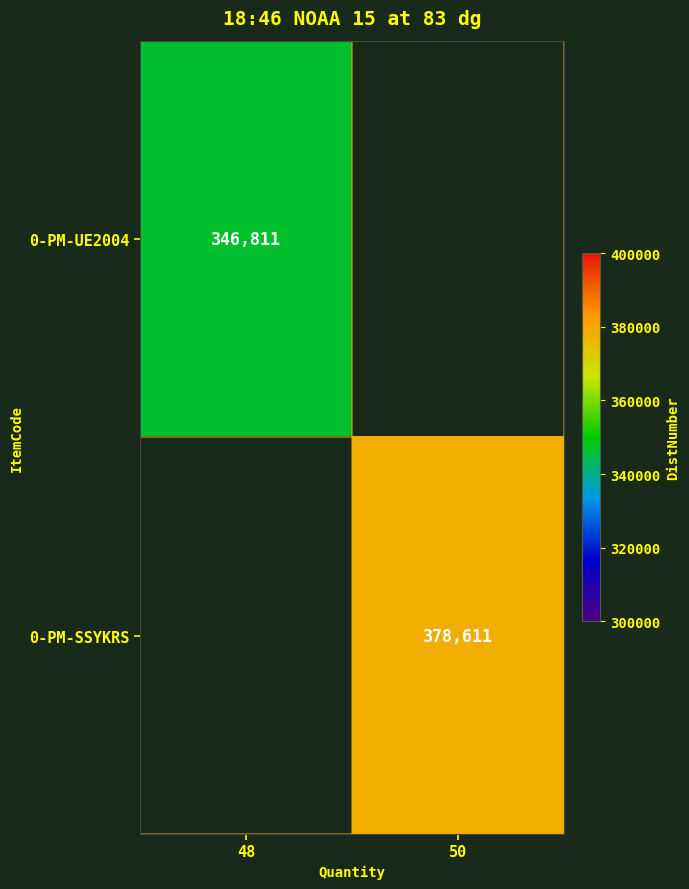

The 0-PM-UE2004 series shows 86297 at 48. True or false?

False